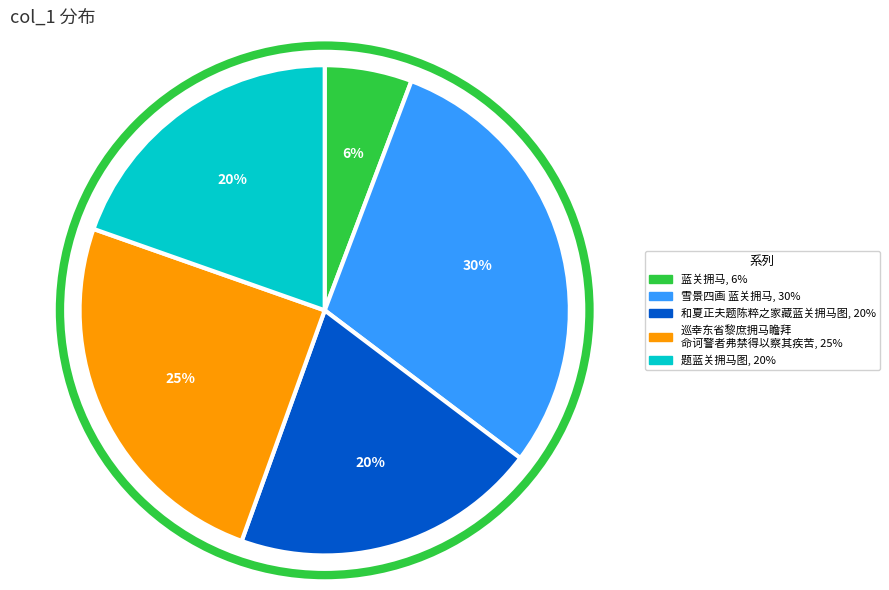

Is there a majority slice in this chart?

No